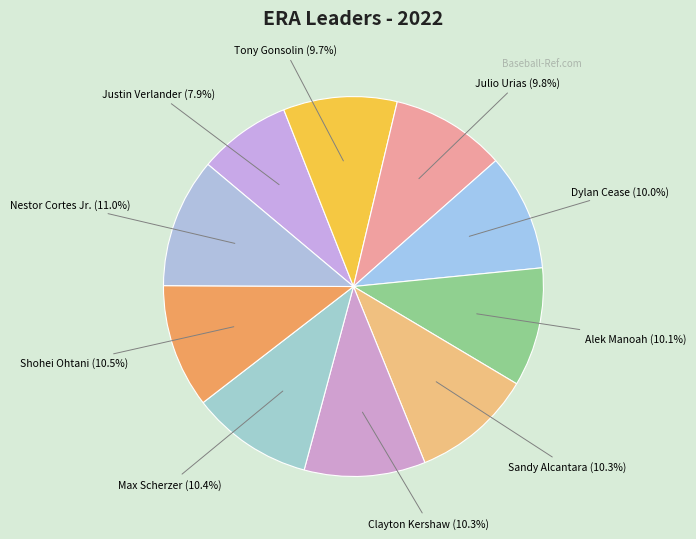

How many slices are in this pie chart?

10